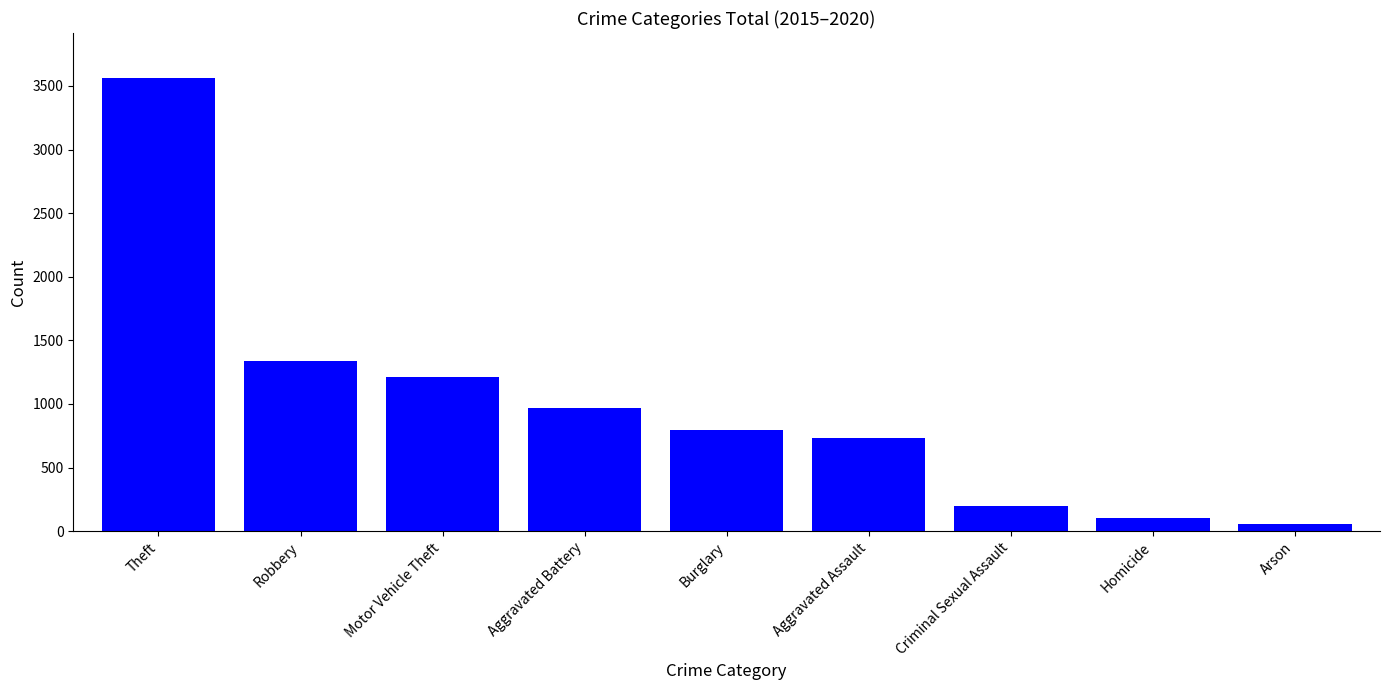

List the labels in order of value, largest first.

Theft, Robbery, Motor Vehicle Theft, Aggravated Battery, Burglary, Aggravated Assault, Criminal Sexual Assault, Homicide, Arson